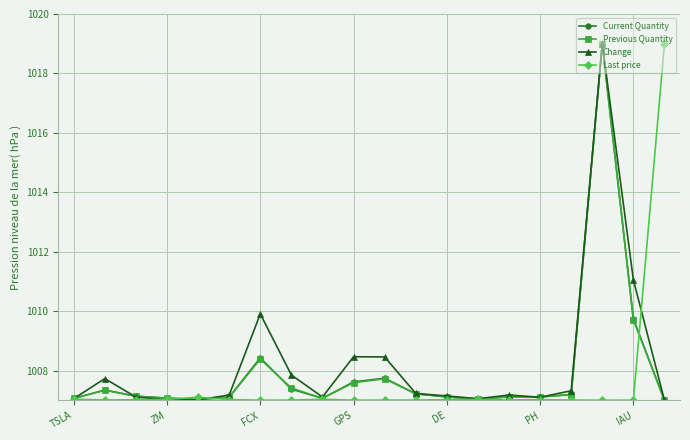

True or false: Last price has more than 1 interior local peaks.

True